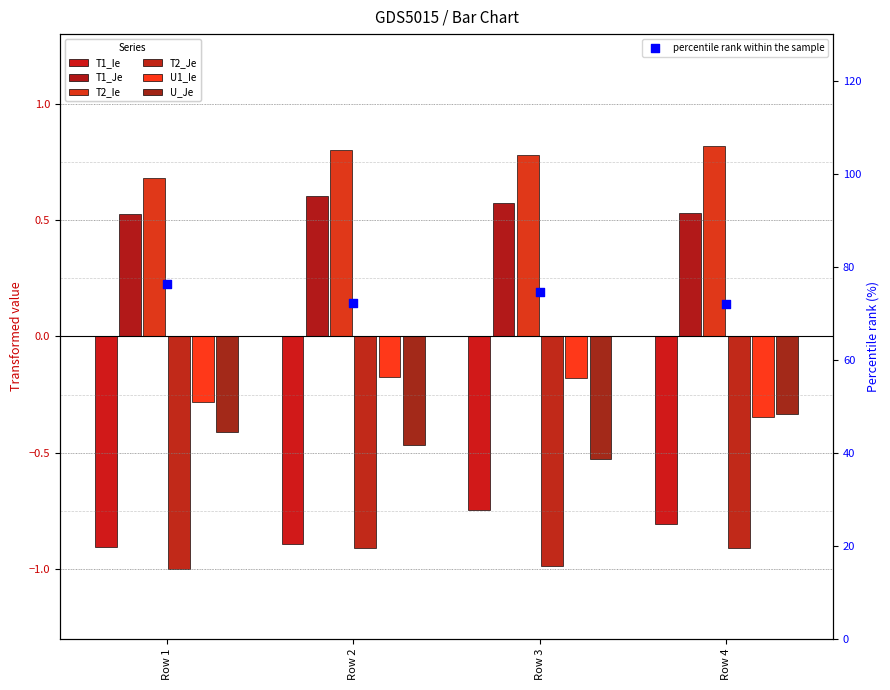

Is the value of T2_Ie at Row 2 greater than the value of U_Je at Row 3?

Yes